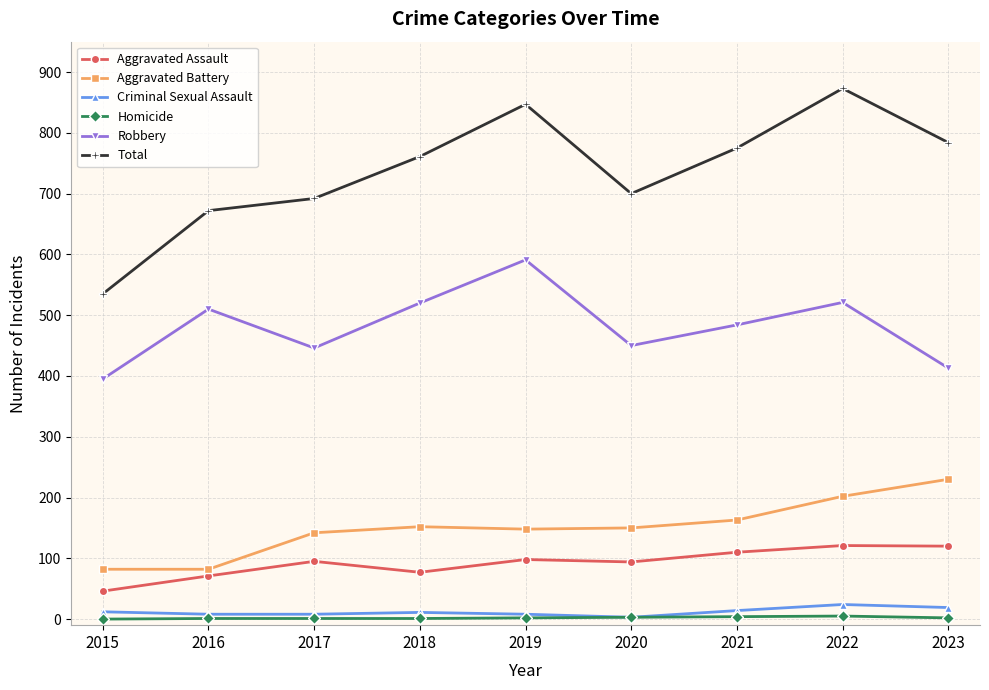

What is the difference between the second highest and minimum values in the Total series?

312